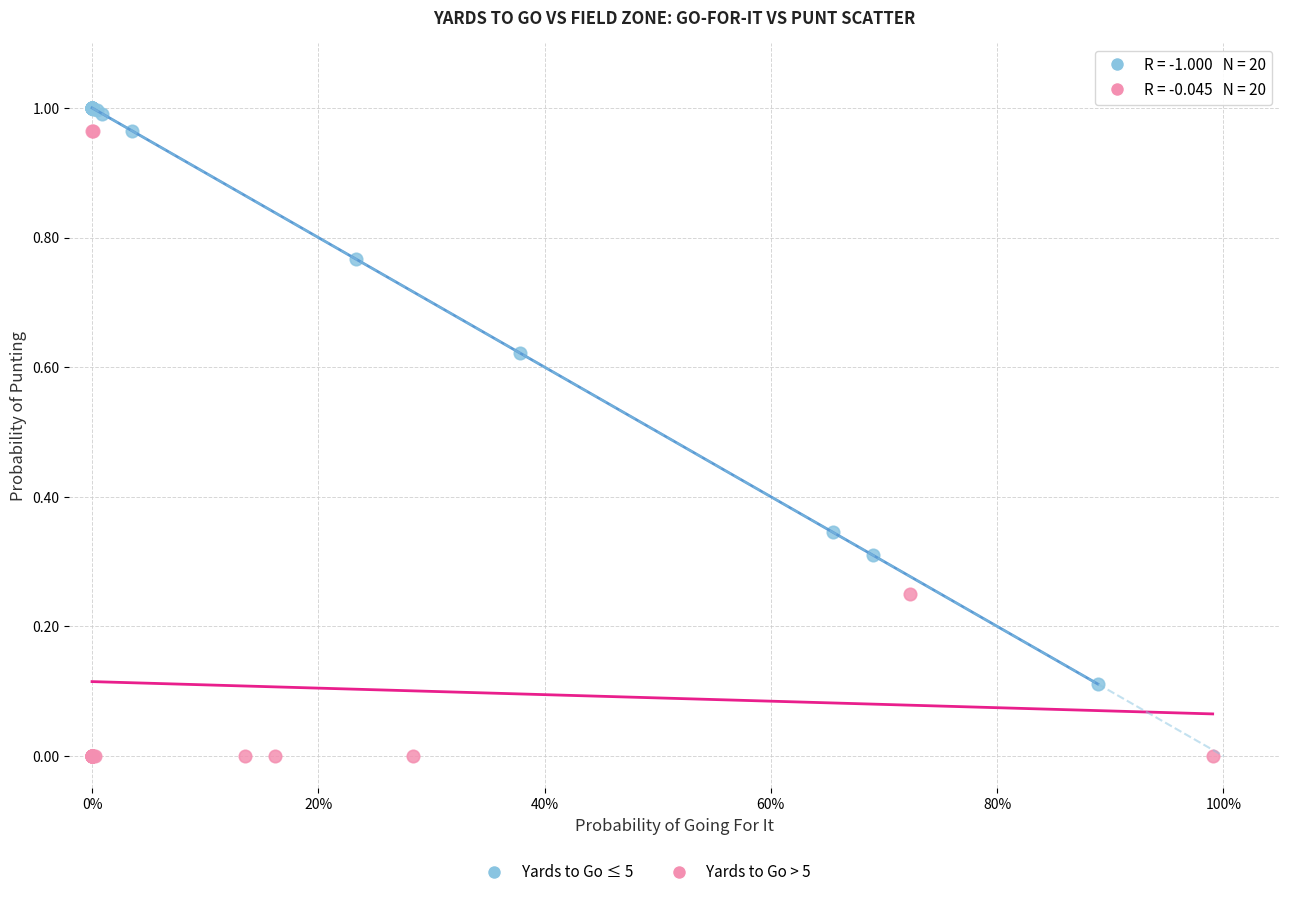

Which series has the widest spread of Y values?

Yards to Go > 5